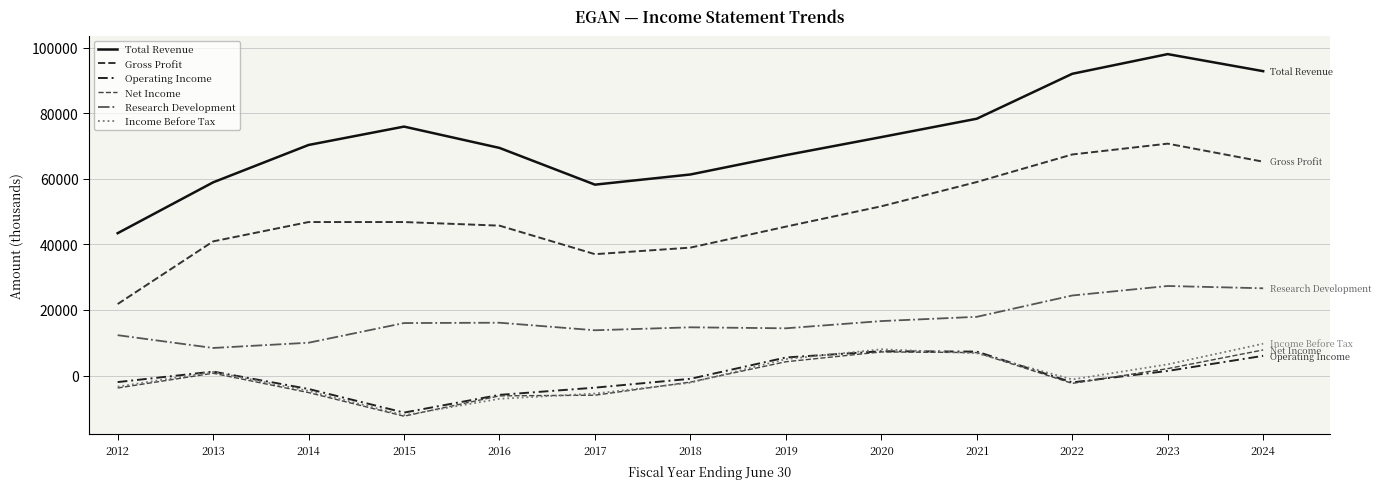

The value of Operating Income at 2018 is -1585. True or false?

False